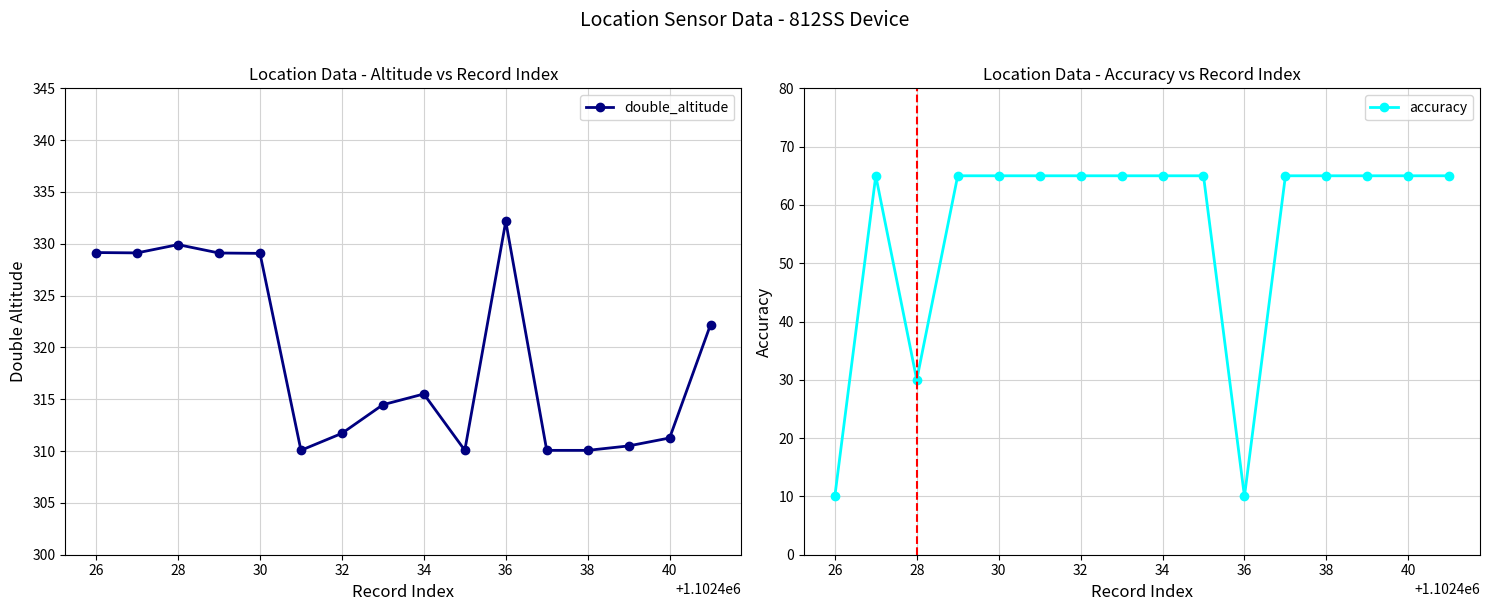

List the series in order of their peak value, lowest first.

accuracy, double_altitude